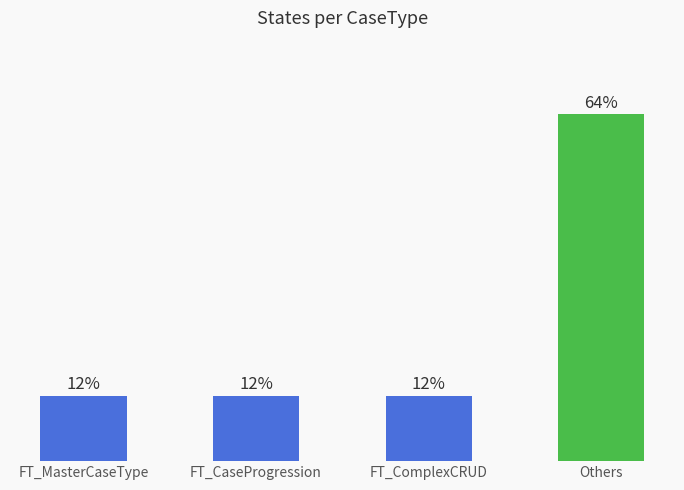

What is the label of the 1st bar from the right?

Others